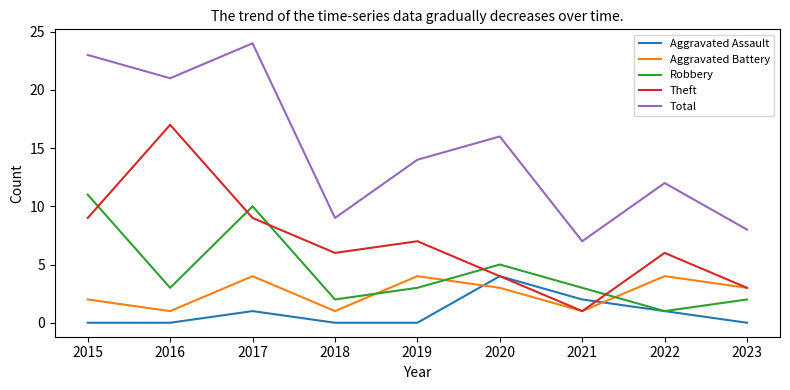

What is the difference between the Total values at 2019 and 2020?

2